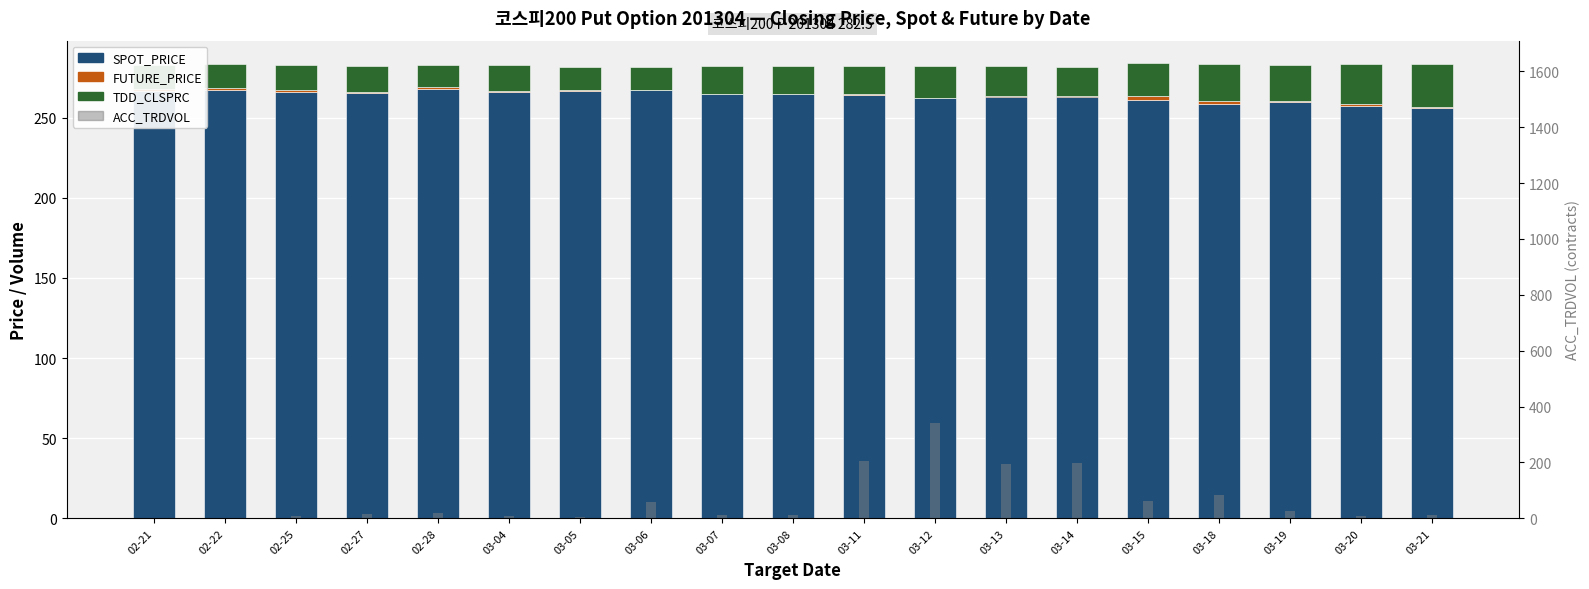

Count the number of data series in this chart.

4